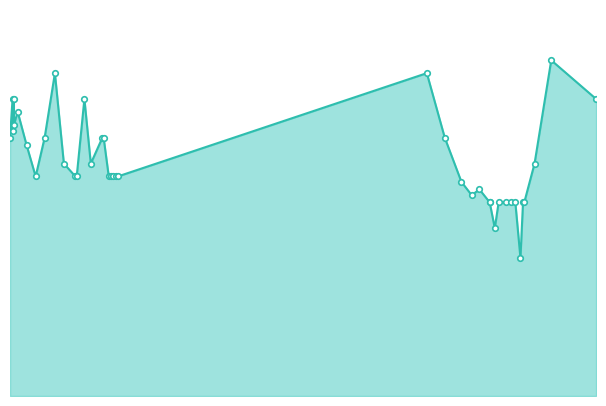

What is the difference between the maximum and minimum values?

613